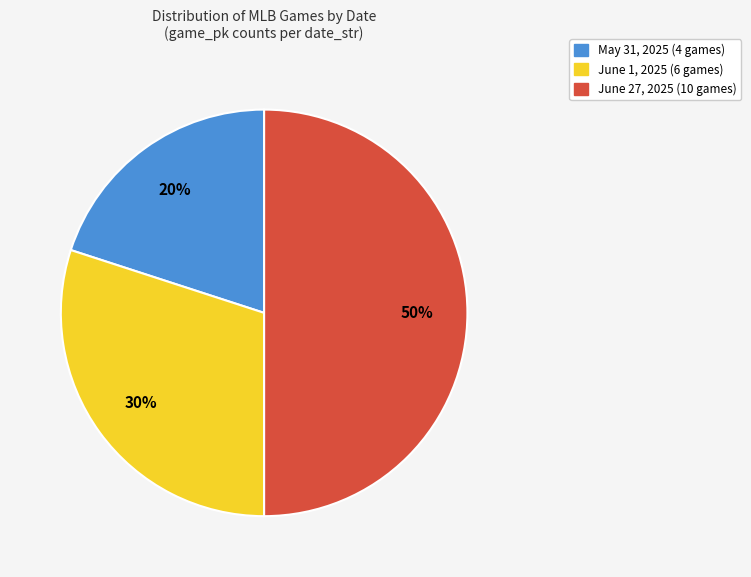

To the nearest percent, what is the average slice percentage?

33%